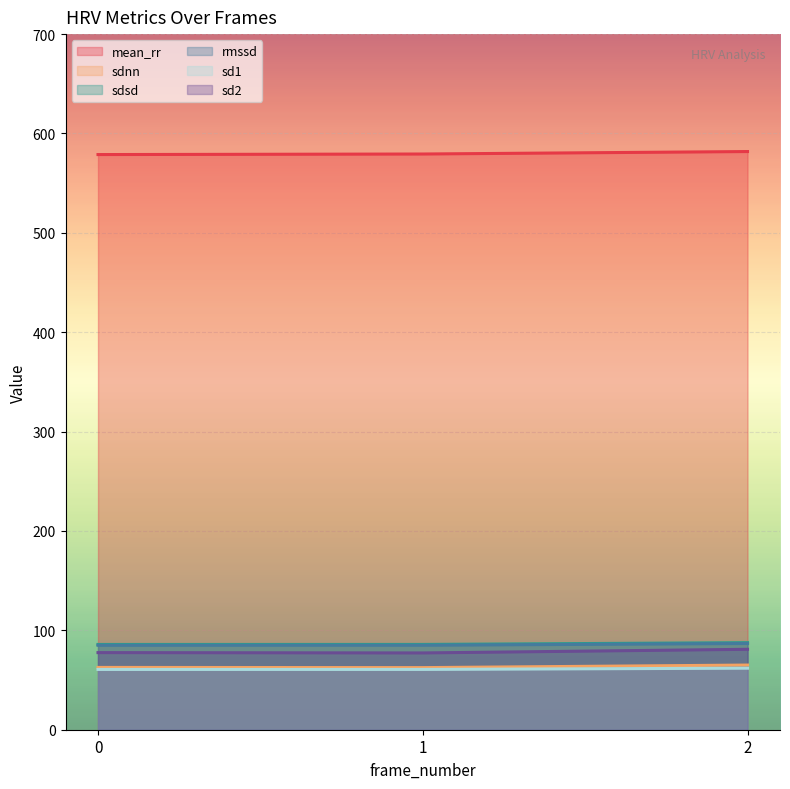

What is the value of the rmssd point at the 3rd from the left?

86.8